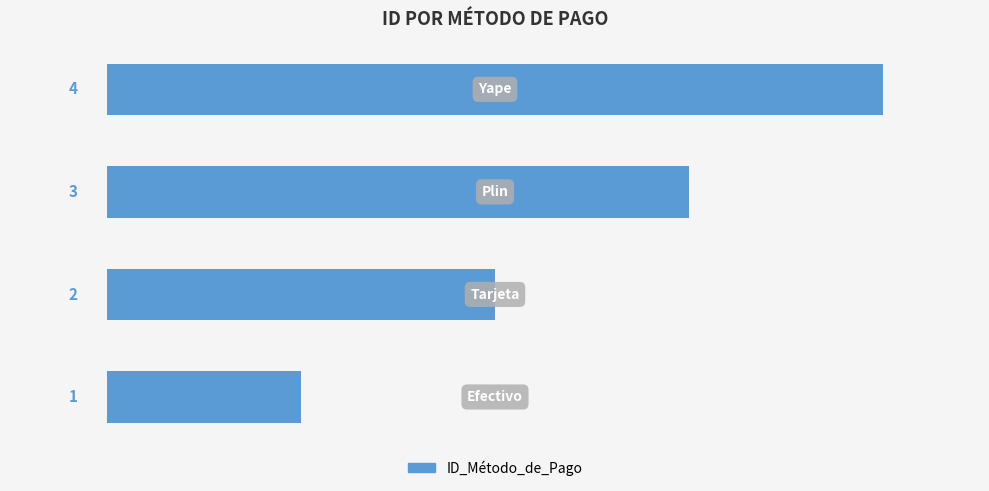

How many distinct data groups are displayed?

1